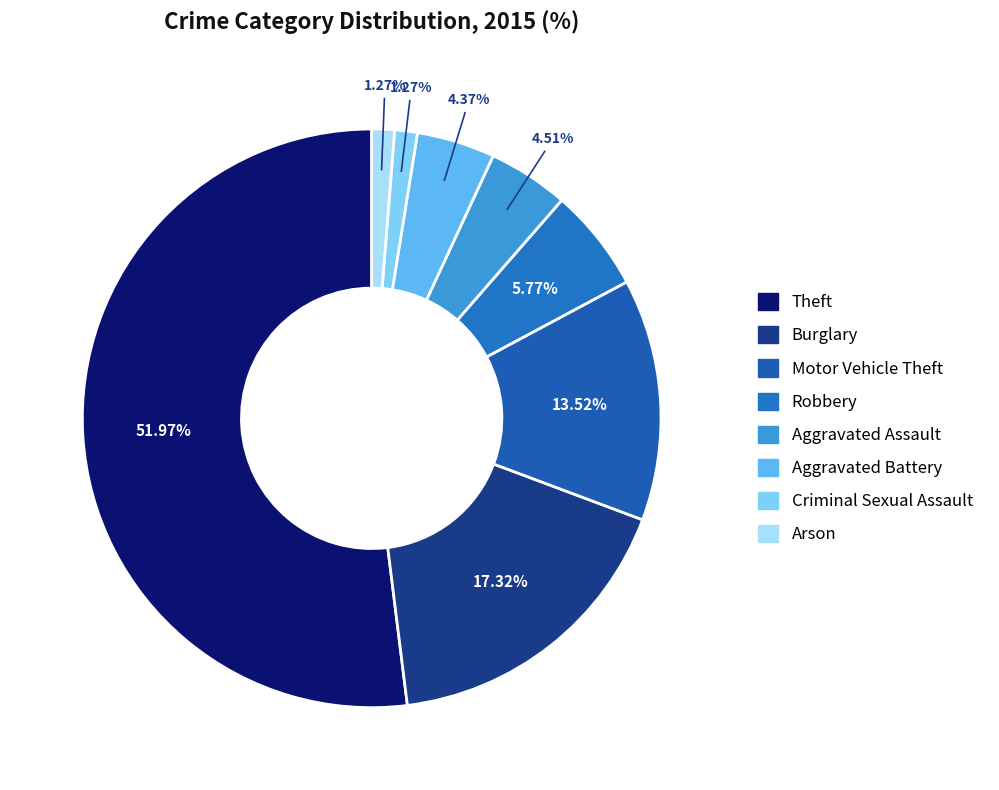

Is it true that Criminal Sexual Assault is 1% of the pie?

True